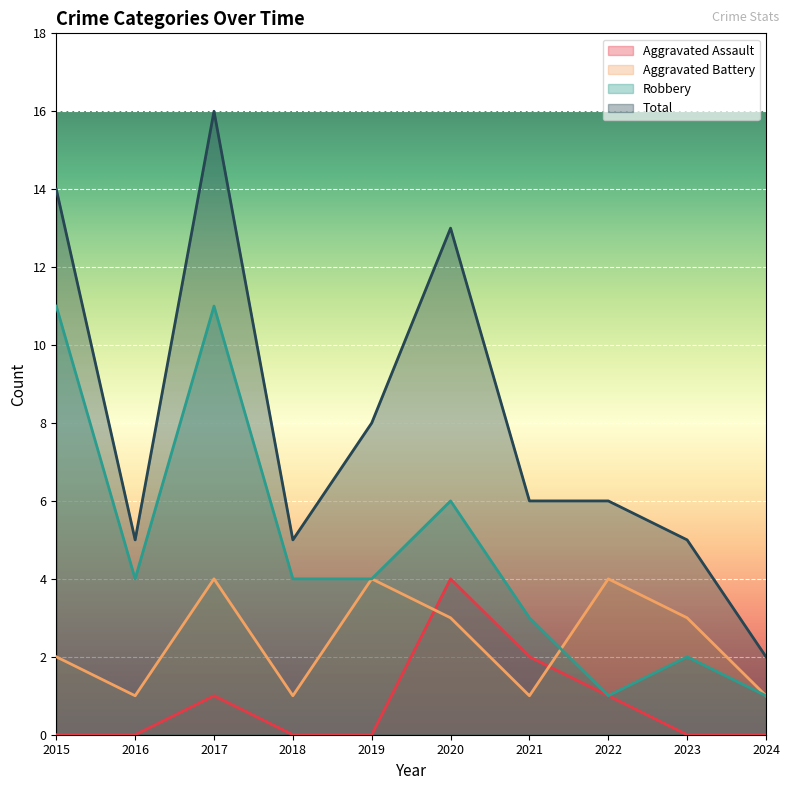

Reading left to right, what are all the values shown in this chart?

Aggravated Assault: 2015=0	2016=0	2017=1	2018=0	2019=0	2020=4	2021=2	2022=1	2023=0	2024=0
Aggravated Battery: 2015=2	2016=1	2017=4	2018=1	2019=4	2020=3	2021=1	2022=4	2023=3	2024=1
Robbery: 2015=11	2016=4	2017=11	2018=4	2019=4	2020=6	2021=3	2022=1	2023=2	2024=1
Total: 2015=14	2016=5	2017=16	2018=5	2019=8	2020=13	2021=6	2022=6	2023=5	2024=2